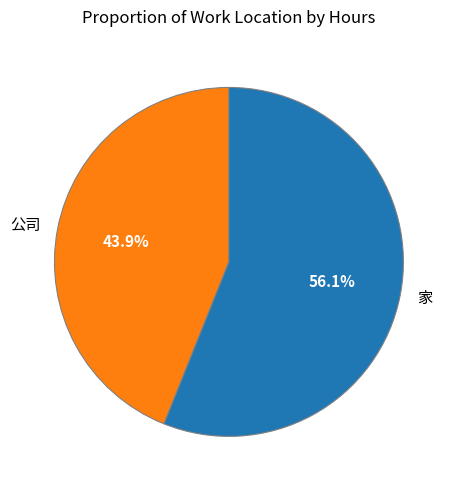

Count the number of slices in the pie.

2